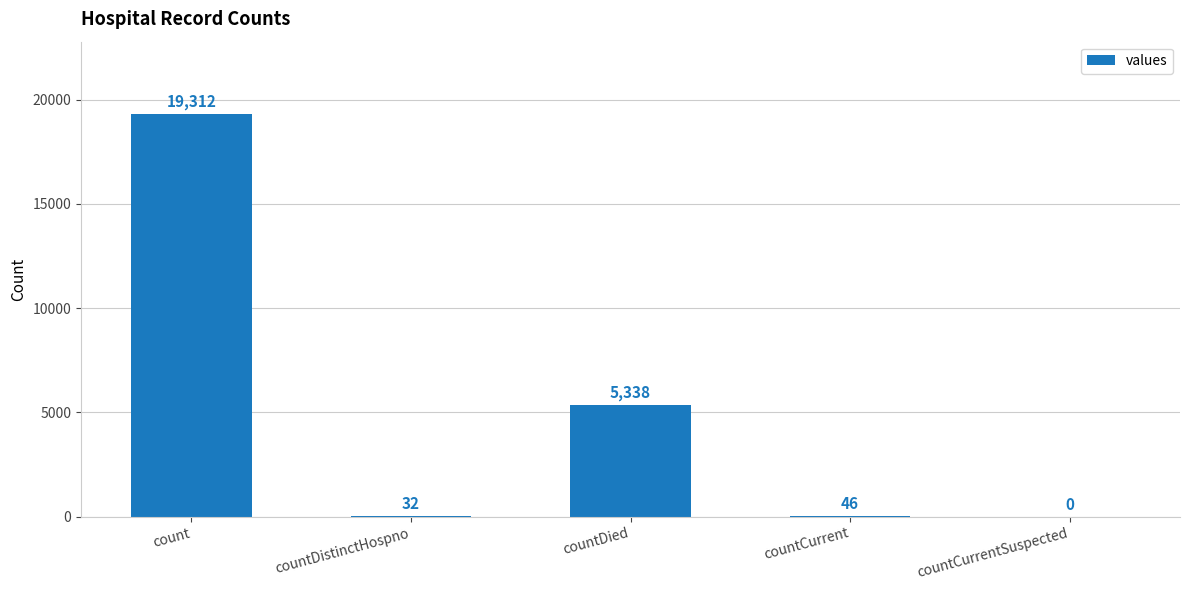

Read the value at count.

19312